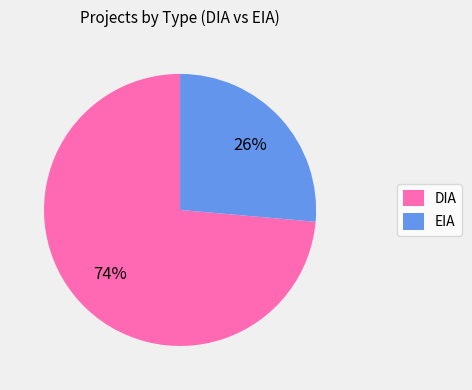

How many segments does this pie chart have?

2